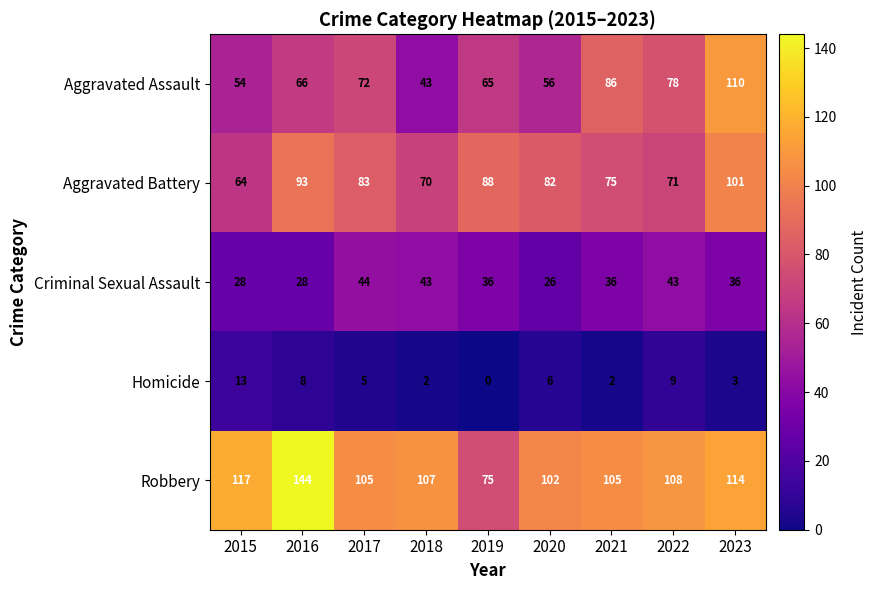

What is the greatest value displayed?

144